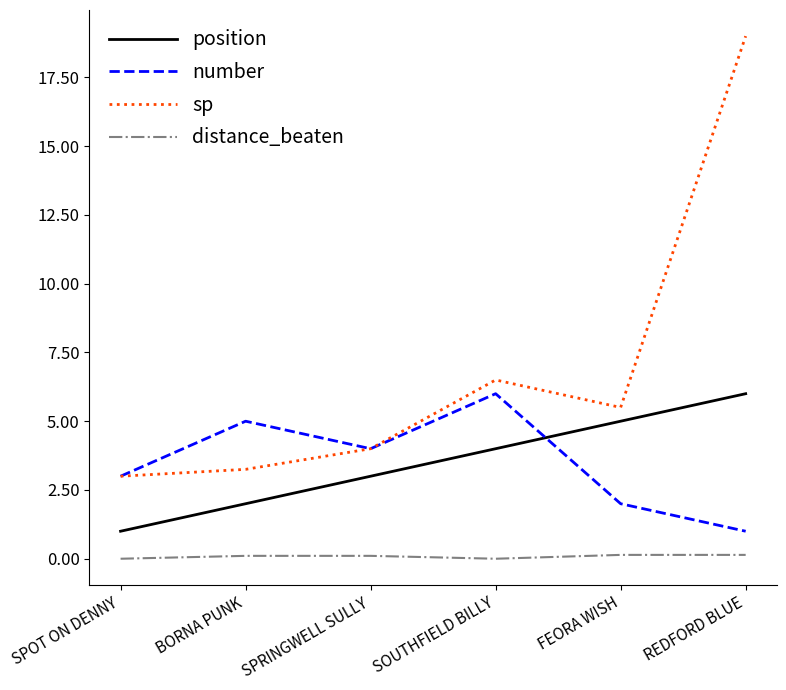

How many lines are shown in the chart?

4